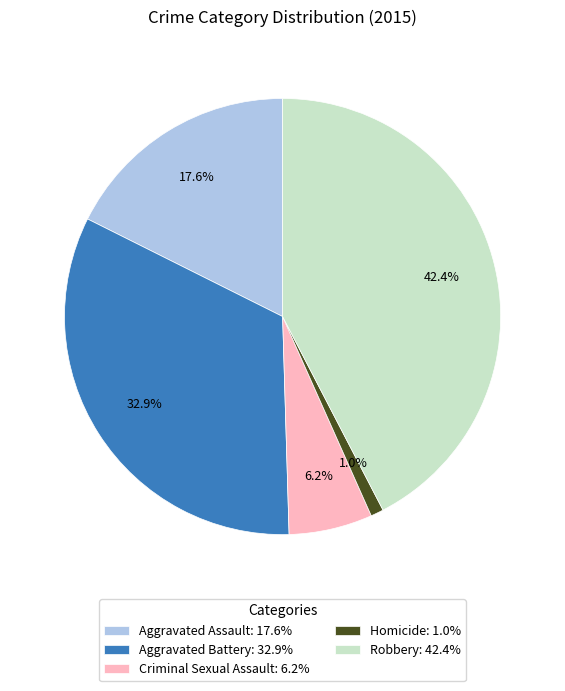

How many segments does this pie chart have?

5